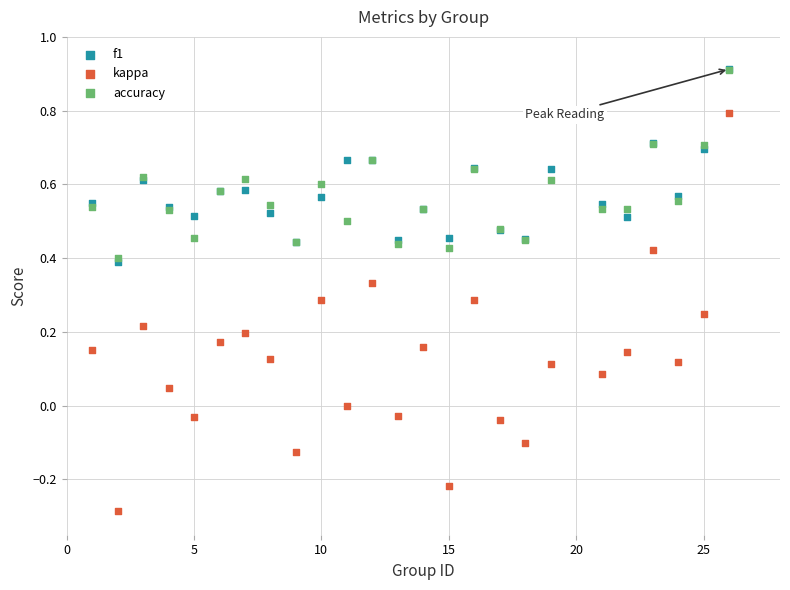

What are all the series names shown in the legend?

f1, kappa, accuracy